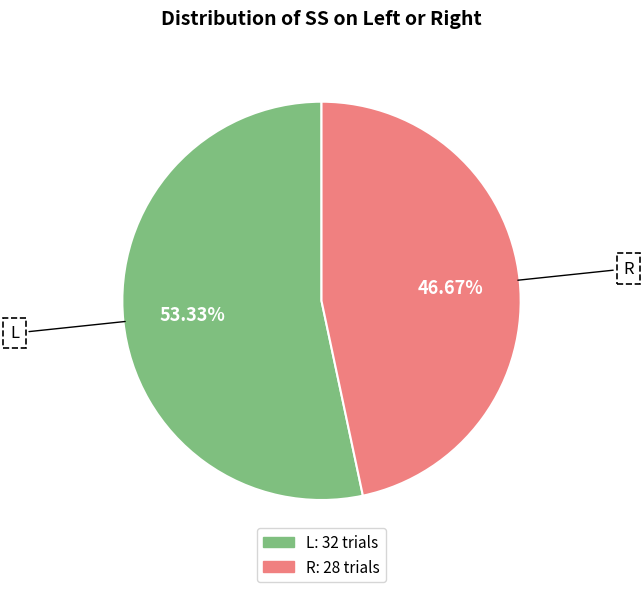

What portion of the pie excludes R?

53.3%